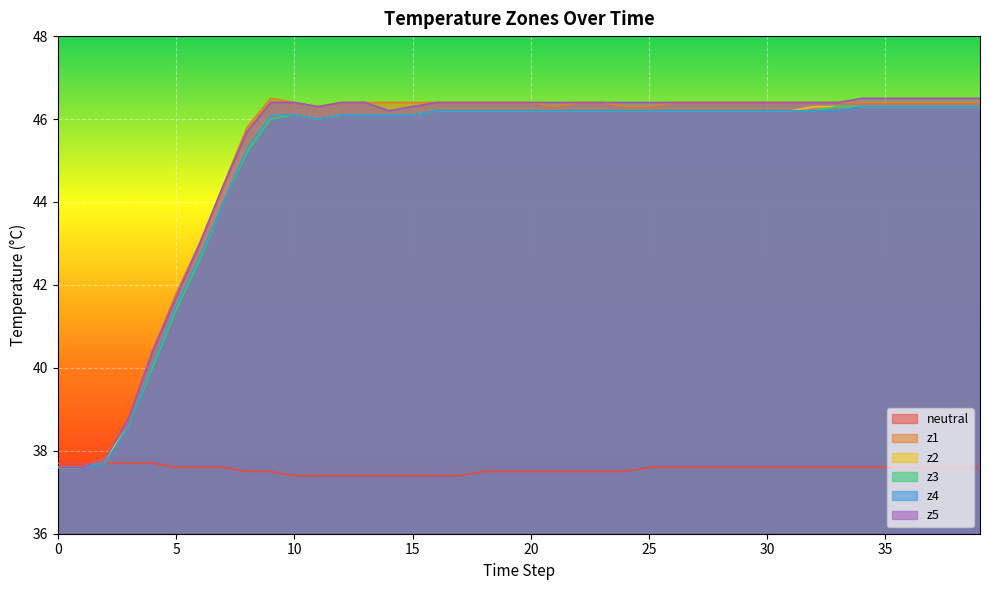

Which has a higher value, 25 or 36?

25